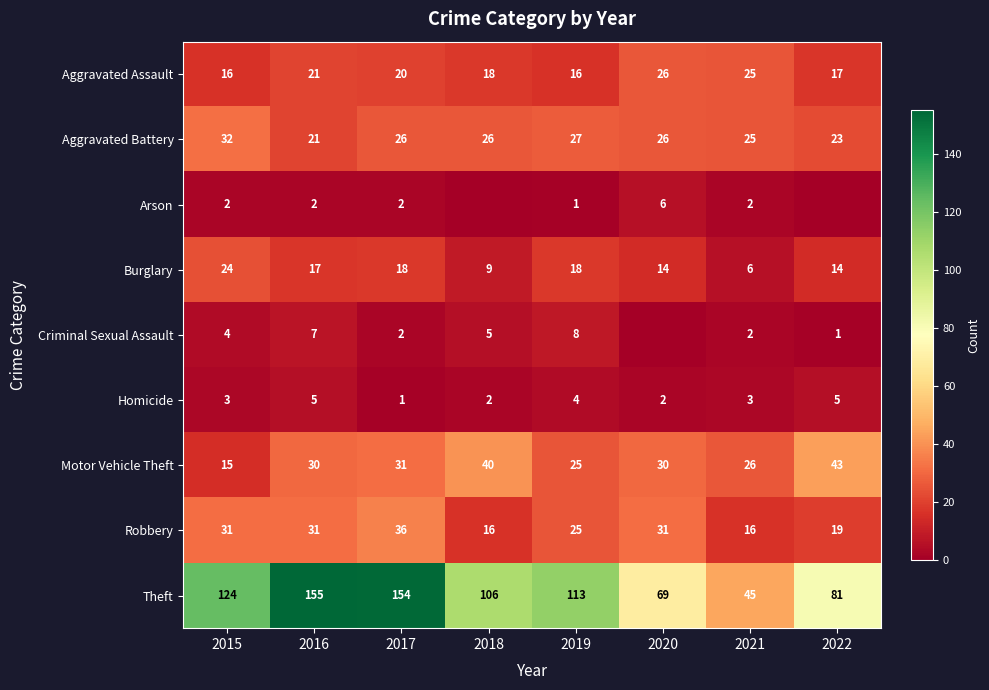

Which series has the largest range (max minus min)?

Theft